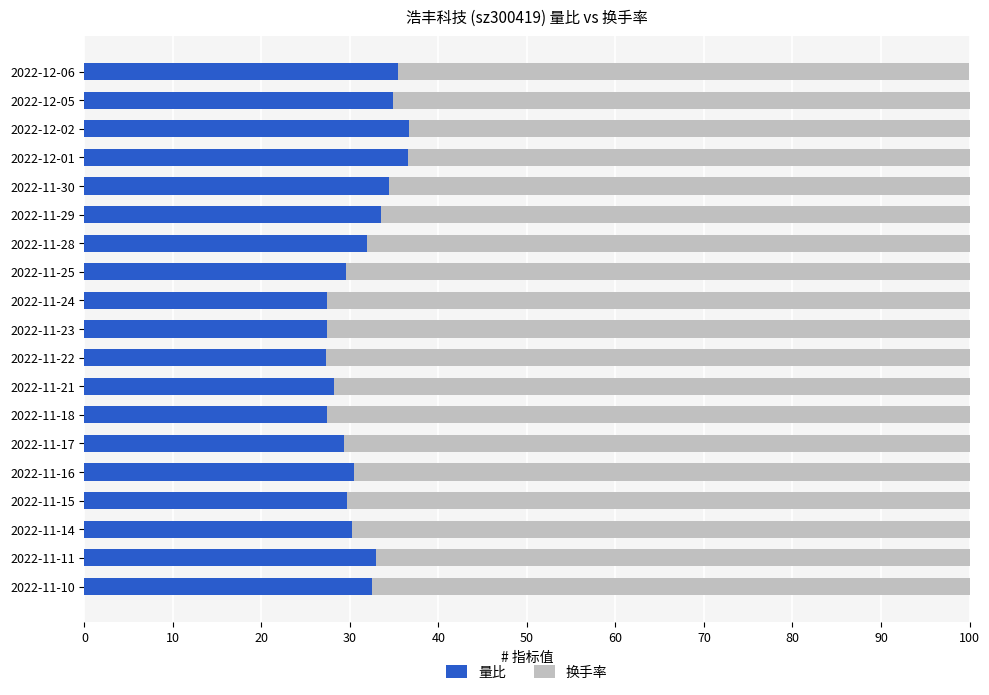

Is it true that 量比 equals 27.4 at 2022-11-18?

True